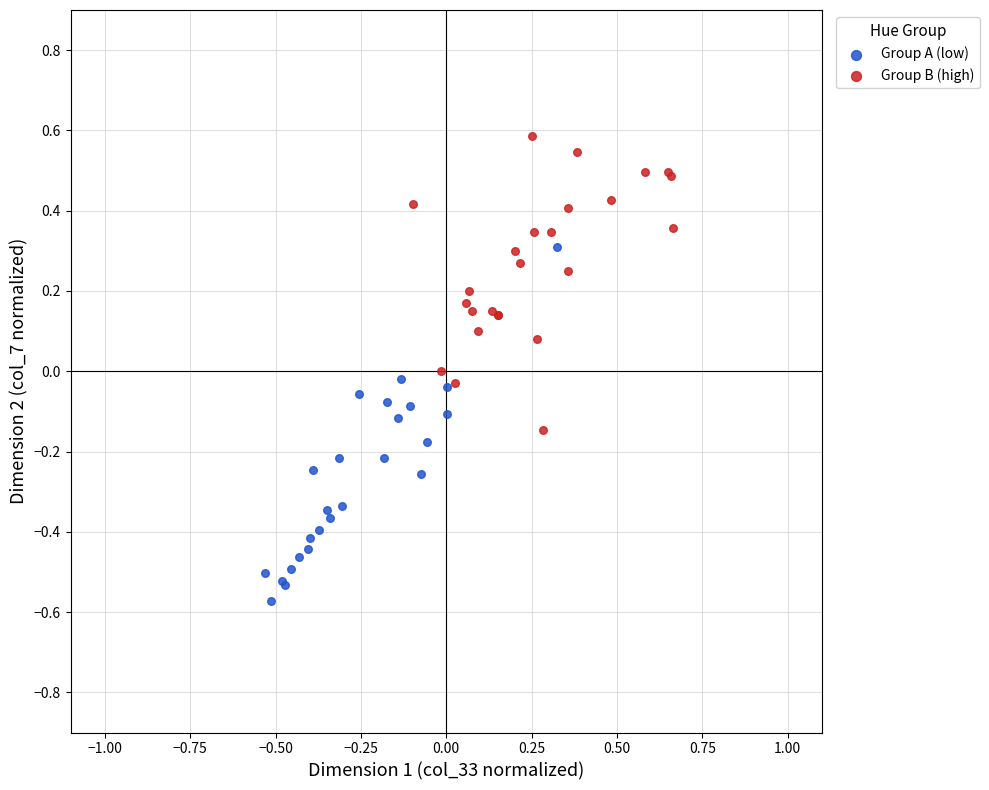

Which series reaches the maximum Y coordinate?

Group B (high)